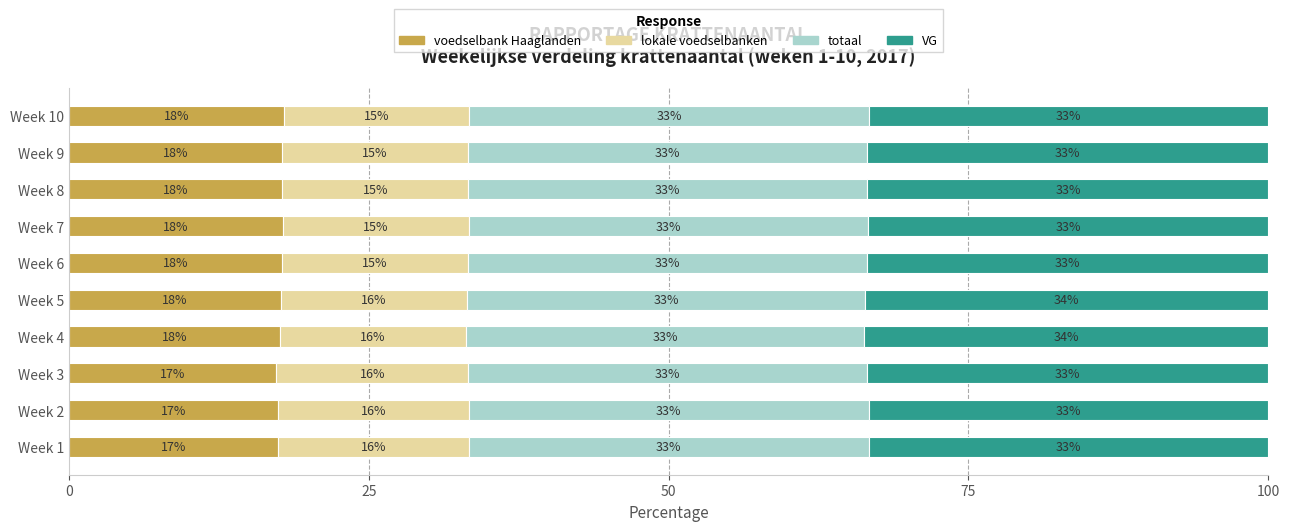

What is the highest value of the voedselbank Haaglanden series?

17.9